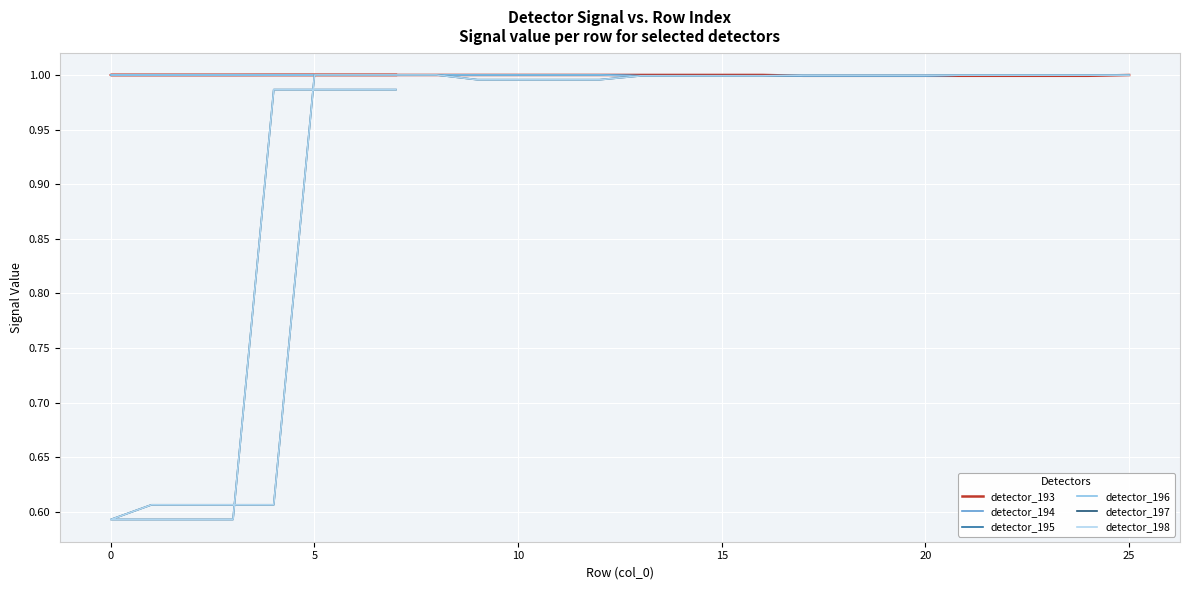

How many series are shown in this chart?

6